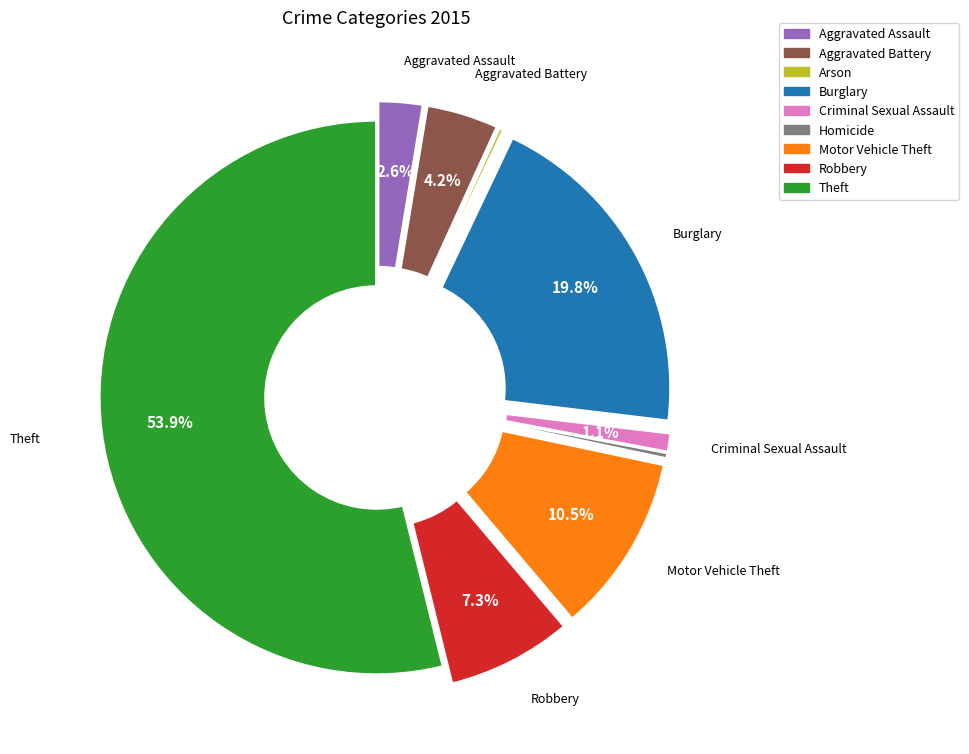

What is the change in value from Aggravated Assault to Burglary?

+205